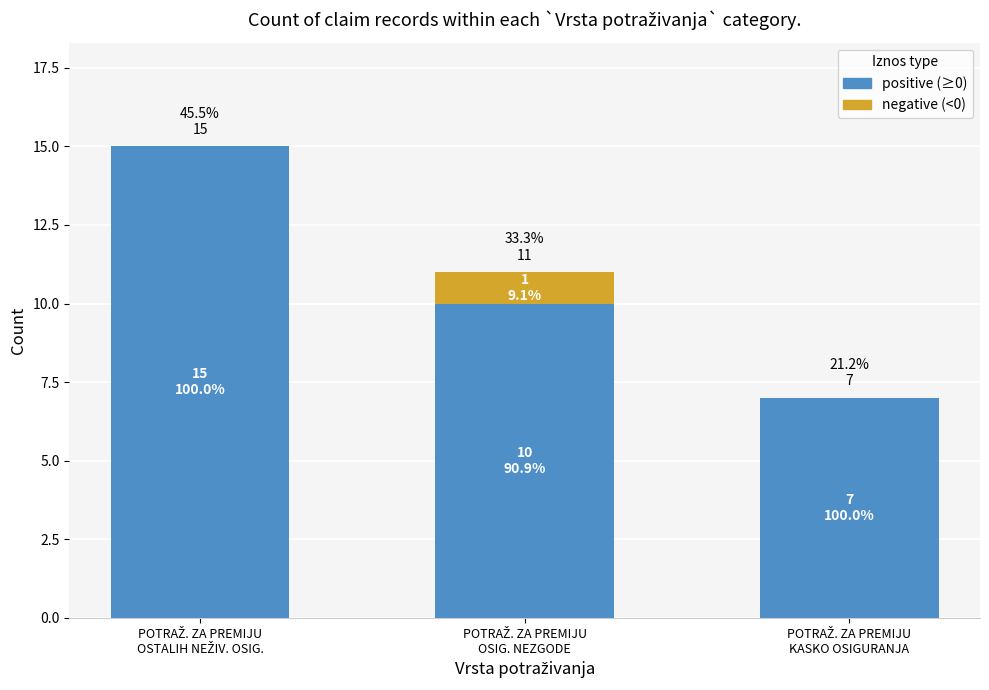

The negative (<0) series shows 0 at POTRAŽ. ZA PREMIJU
OSIG. NEZGODE. True or false?

False